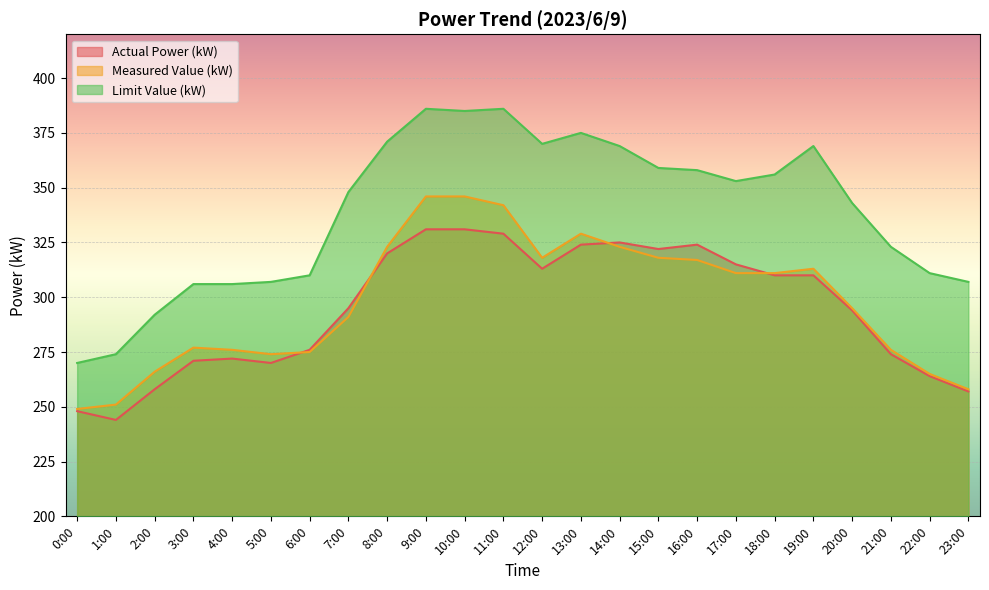

What is the approximate value of Measured Value (kW) at 19:00, to the nearest 5?

315